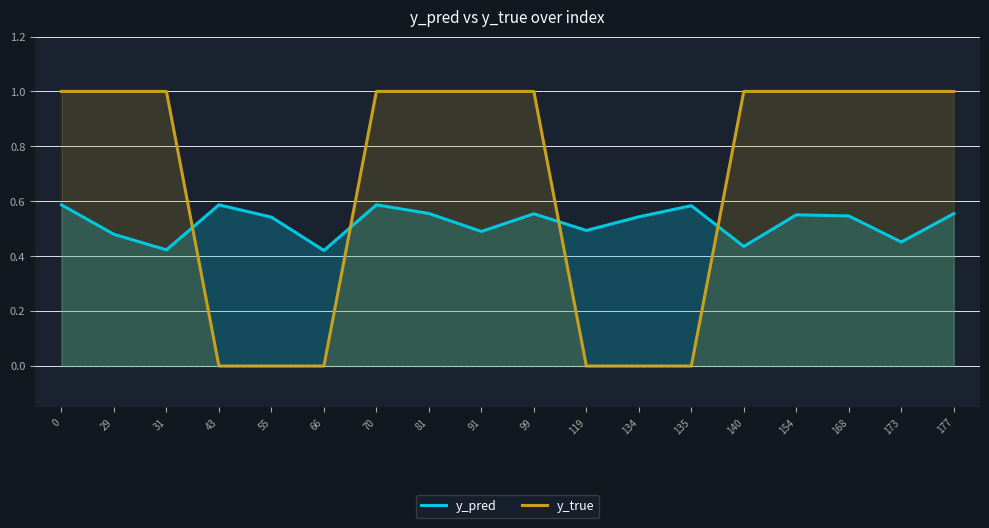

List the labels in order of y_true value, largest first.

0, 29, 31, 70, 81, 91, 99, 140, 154, 168, 173, 177, 43, 55, 66, 119, 134, 135